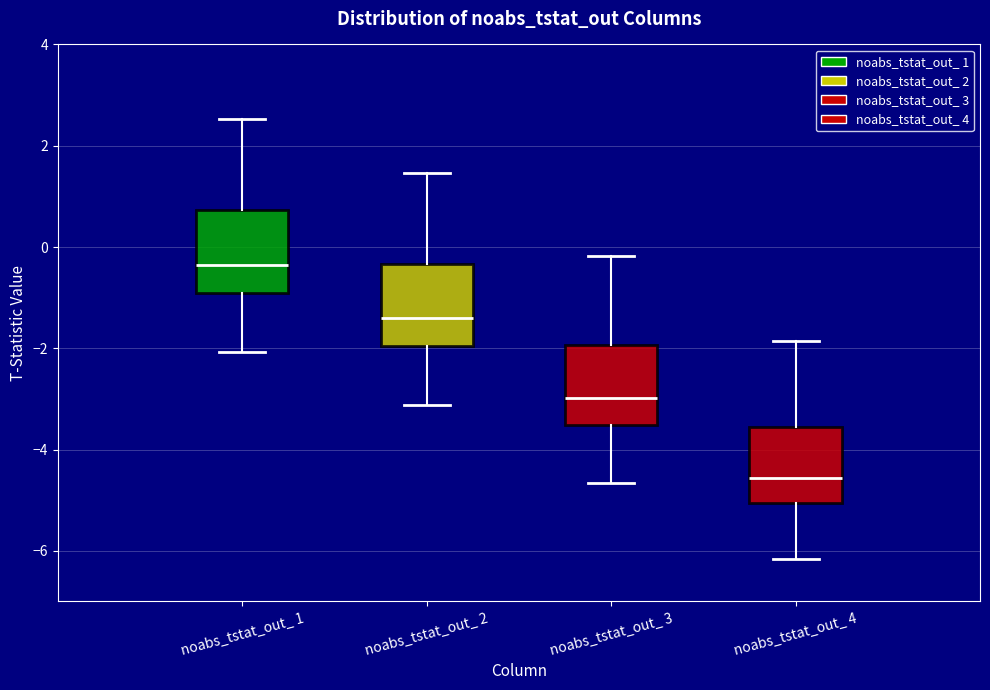

Which box has the highest median line?

noabs_tstat_out_ 1